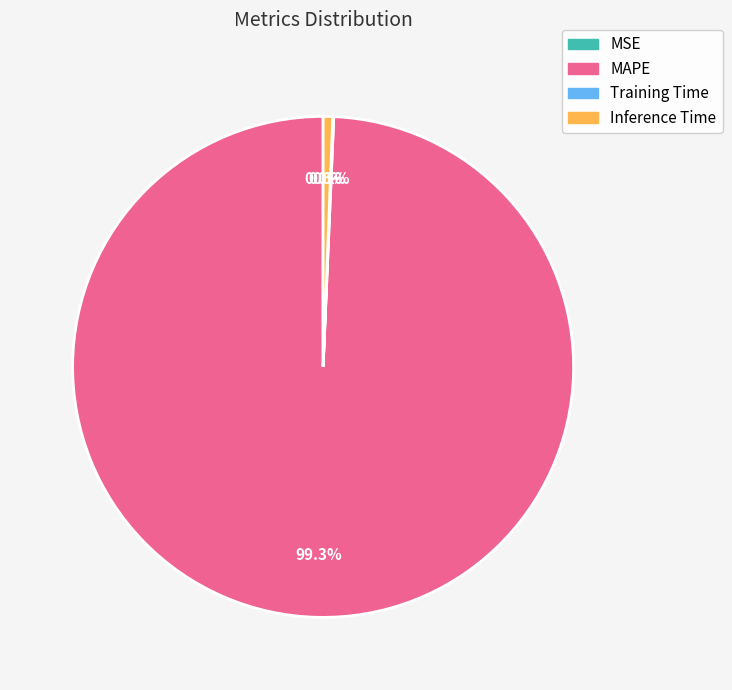

Is it true that Inference Time is 1% of the pie?

True